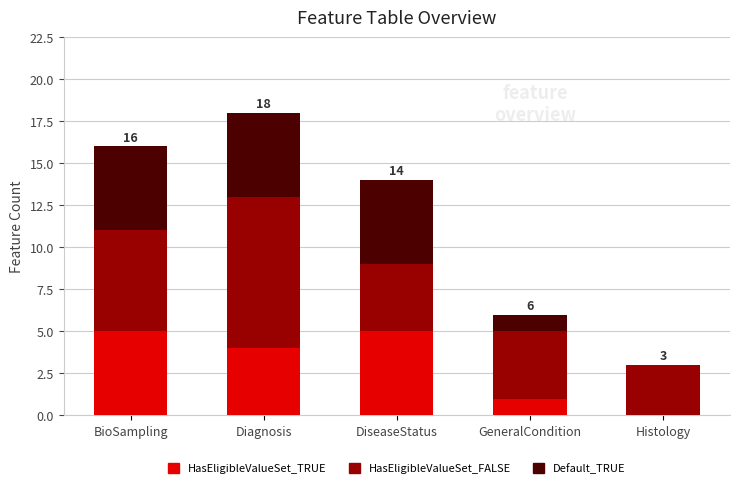

At which category is the sum across all series the highest?

Diagnosis